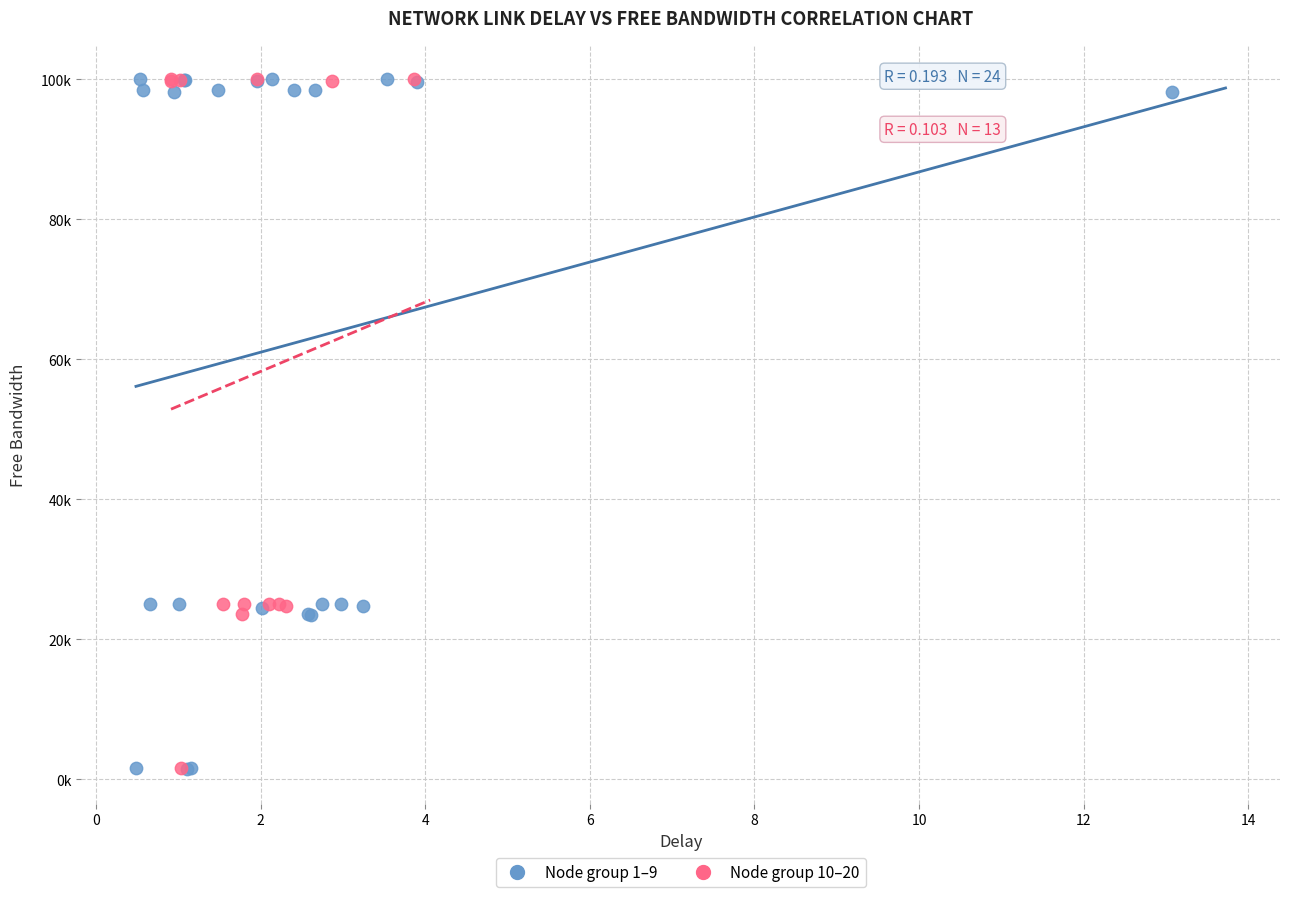

What are all the series names shown in the legend?

Node group 1–9, Node group 10–20